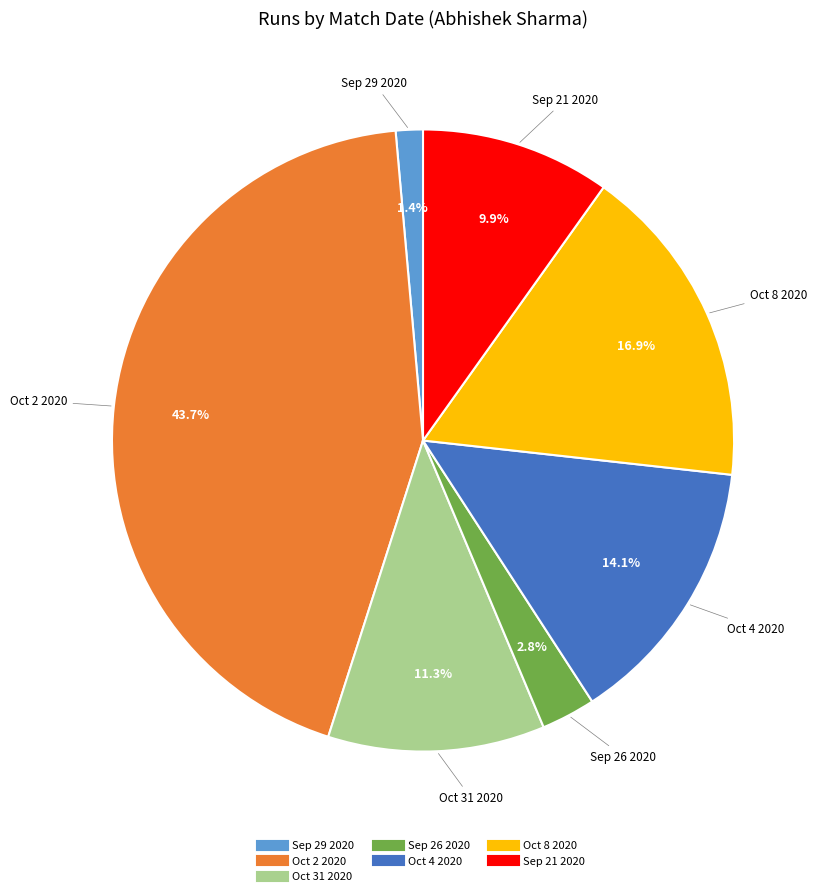

Between Oct 8 2020 and Oct 4 2020, which is larger?

Oct 8 2020